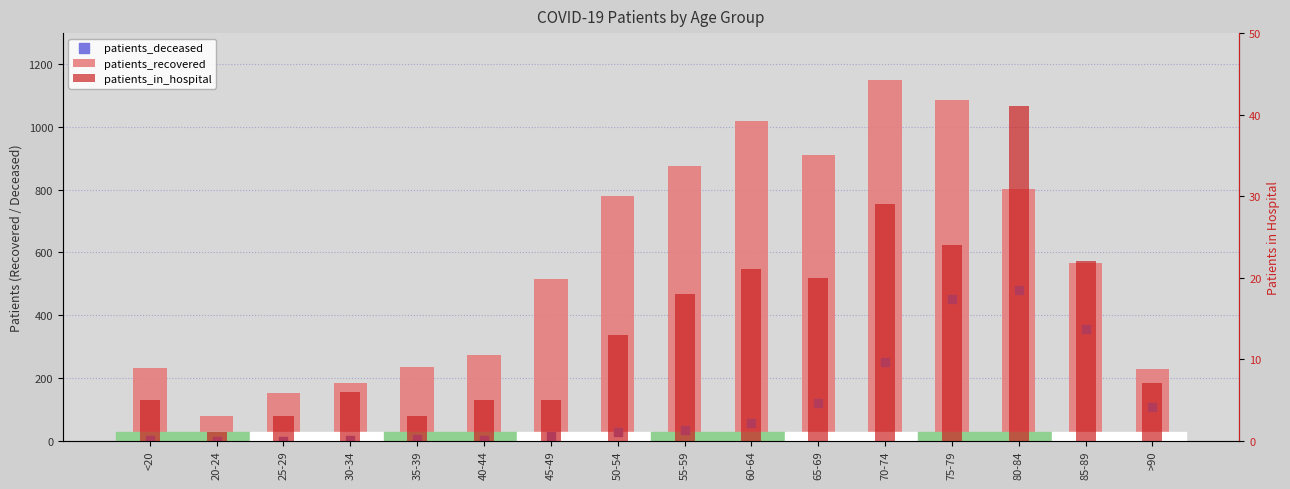

Which series contains the highest Y value?

patients_recovered